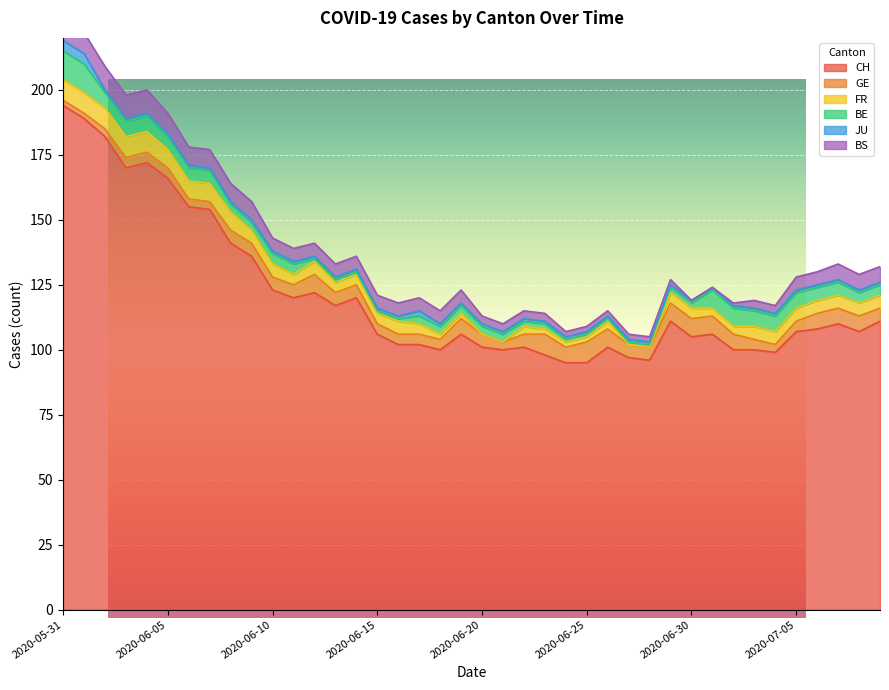

What are all the series names shown in the legend?

CH, GE, FR, BE, JU, BS